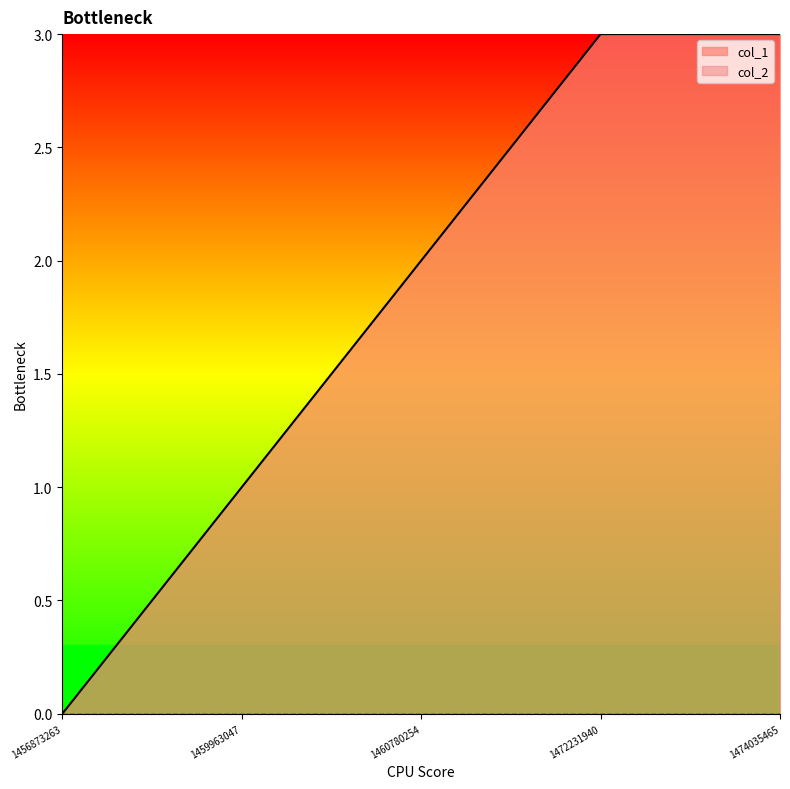

Rank the categories by value from highest to lowest.

1472231940, 1474035465, 1460780254, 1459963047, 1456873263